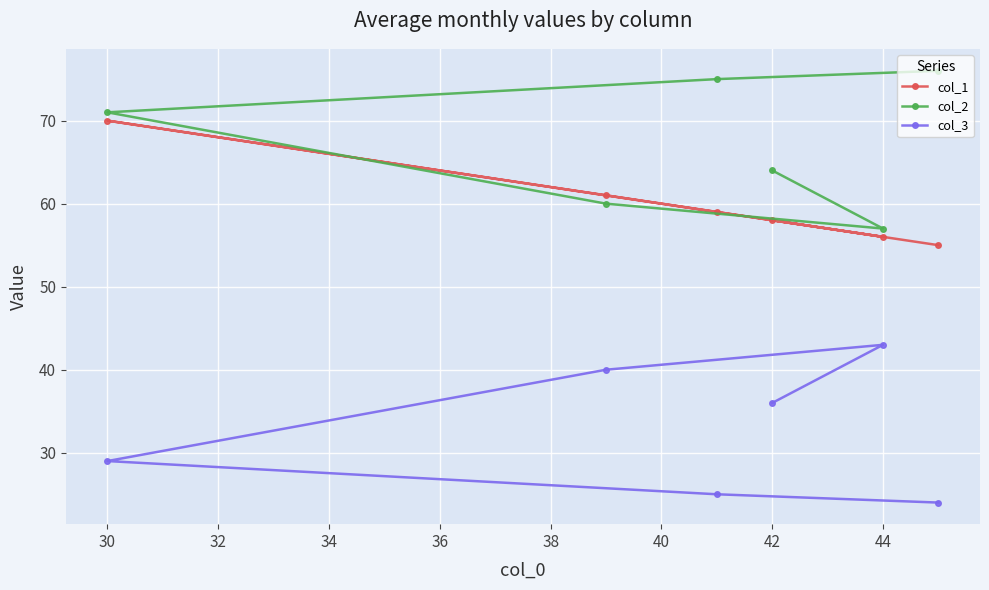

Count the number of categories in the chart.

6